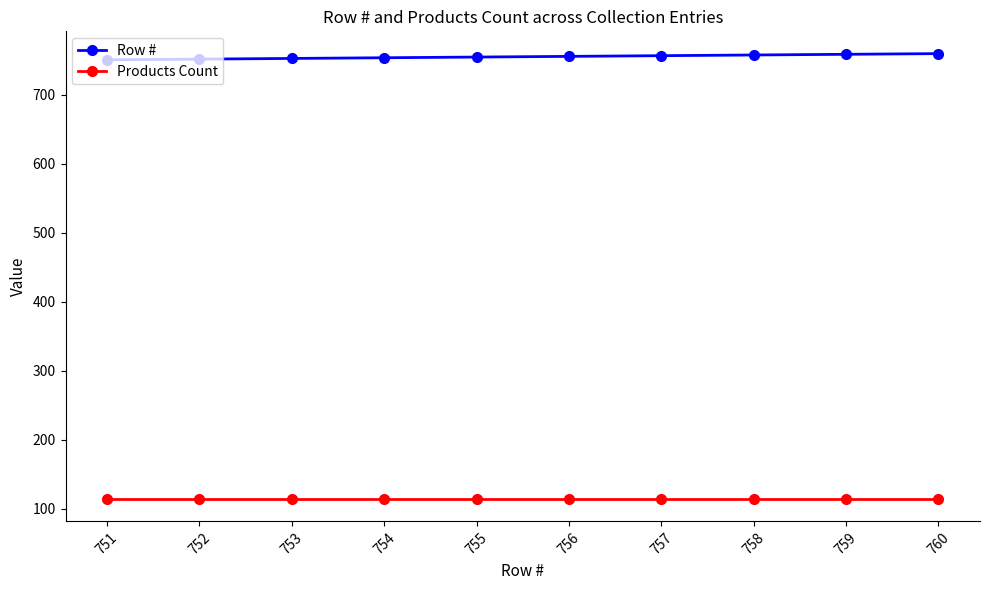

Rank the series at 760 from lowest to highest value.

Products Count, Row #